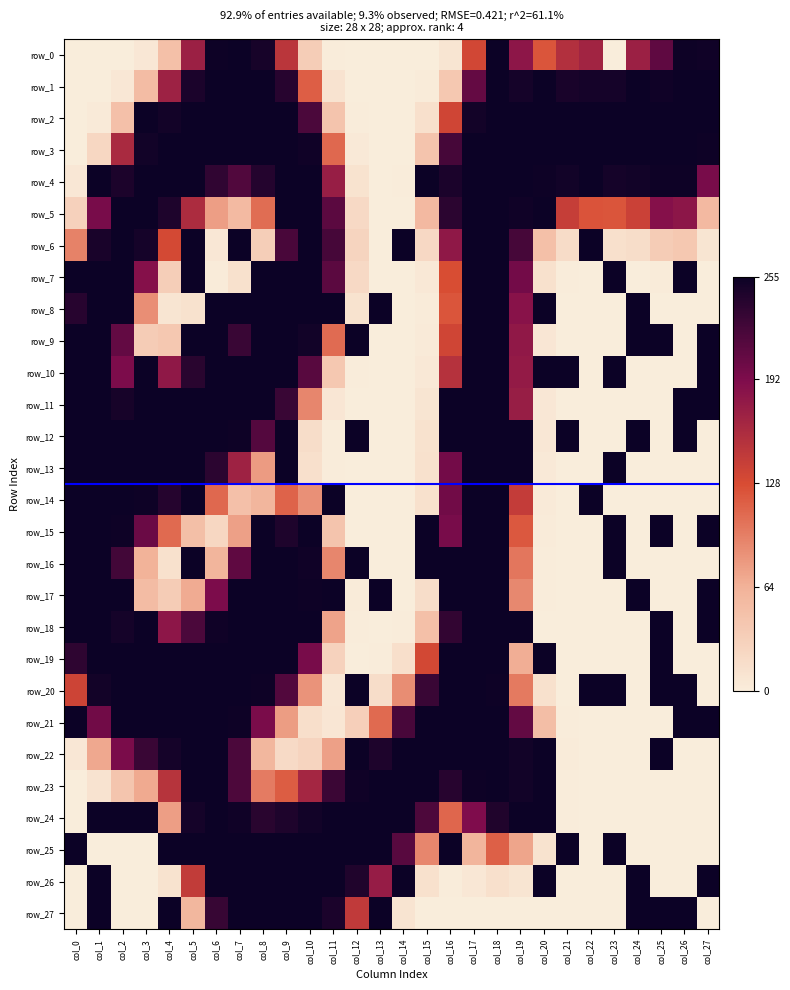

What is the difference between the highest and lowest values at col_18?

255